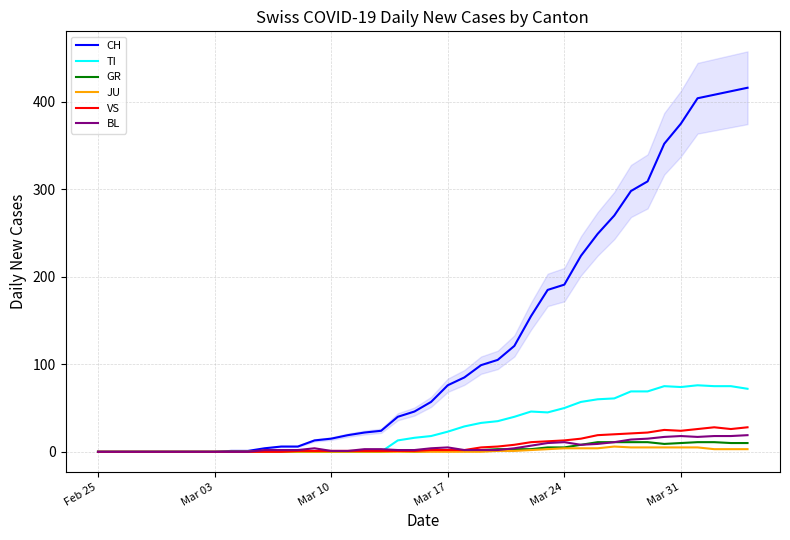

The TI series shows 50 at Mar 24. True or false?

True